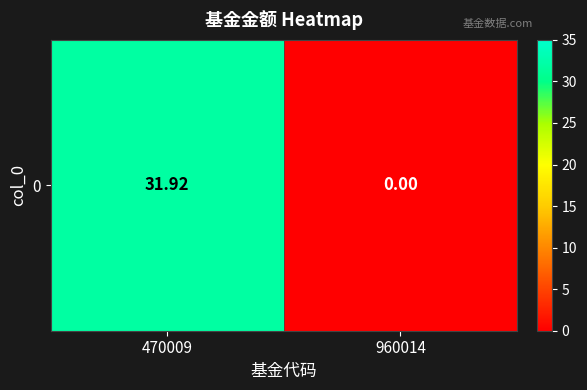

At which label does the data first exceed 31?

470009